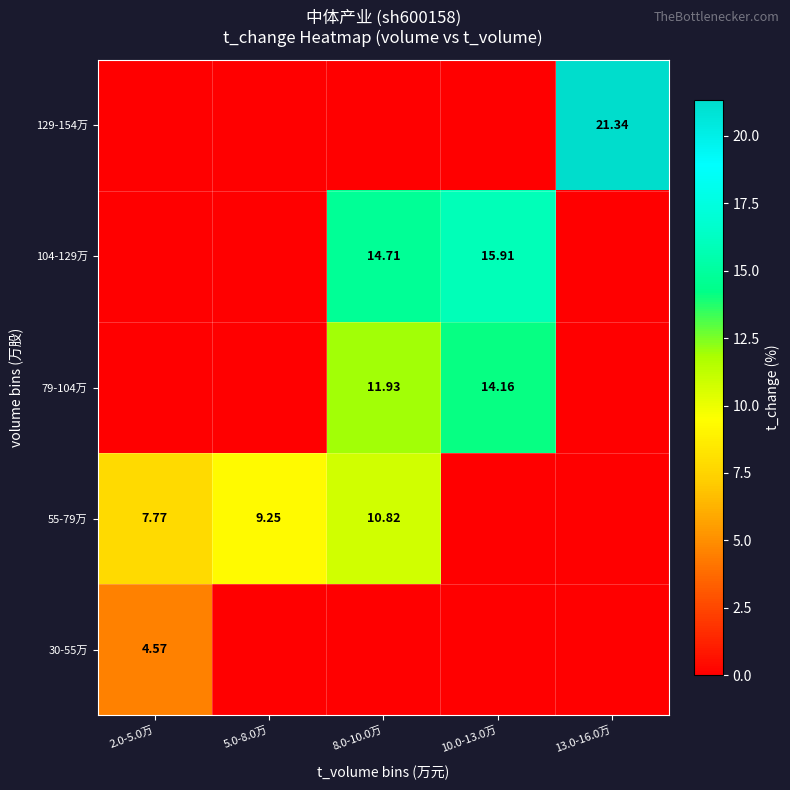

What is the difference between the maximum and minimum values in the 55-79万 series?

10.8